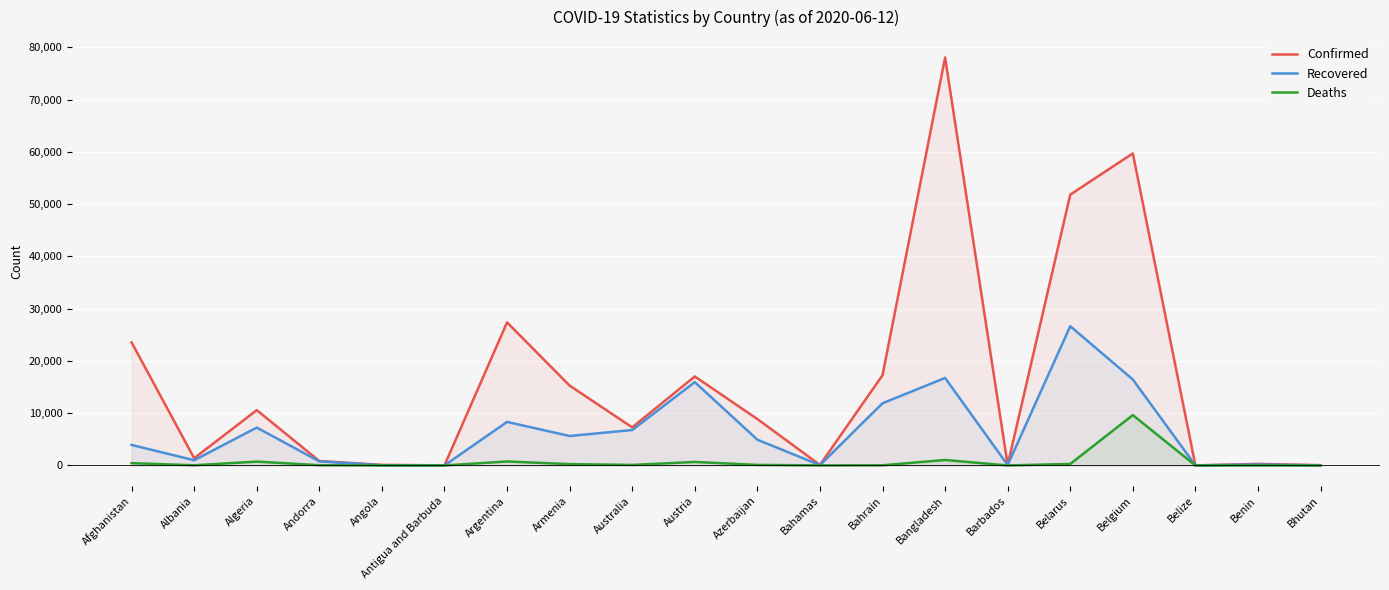

Which series has the largest total across all categories?

Confirmed